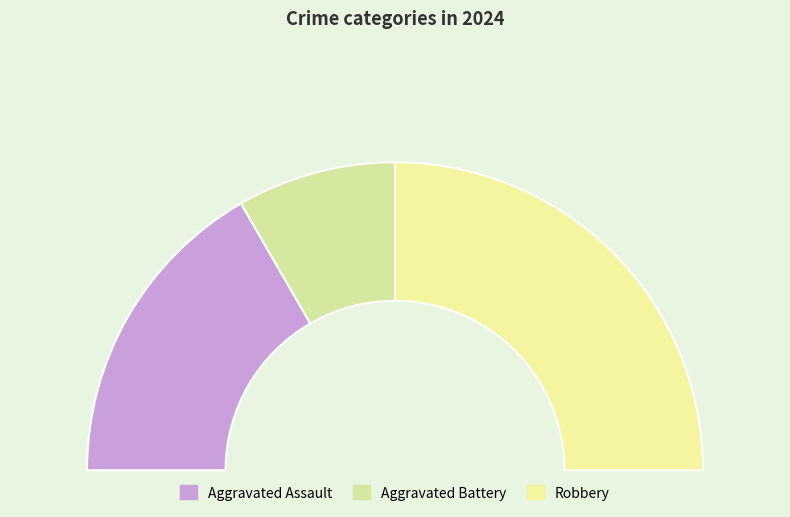

Does any single category account for the majority?

No